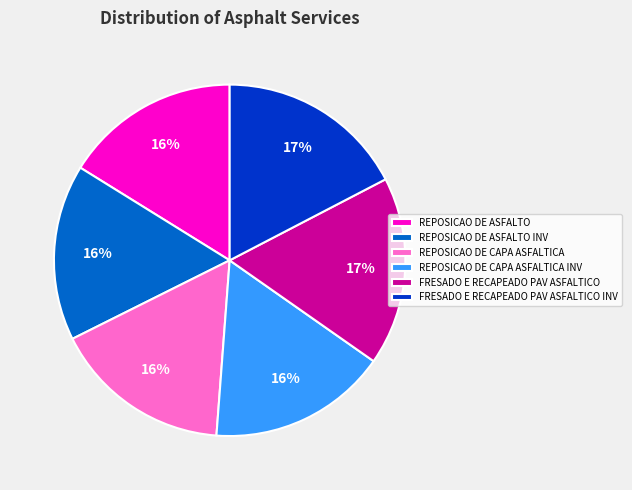

Is it true that REPOSICAO DE CAPA ASFALTICA is 16% of the pie?

True